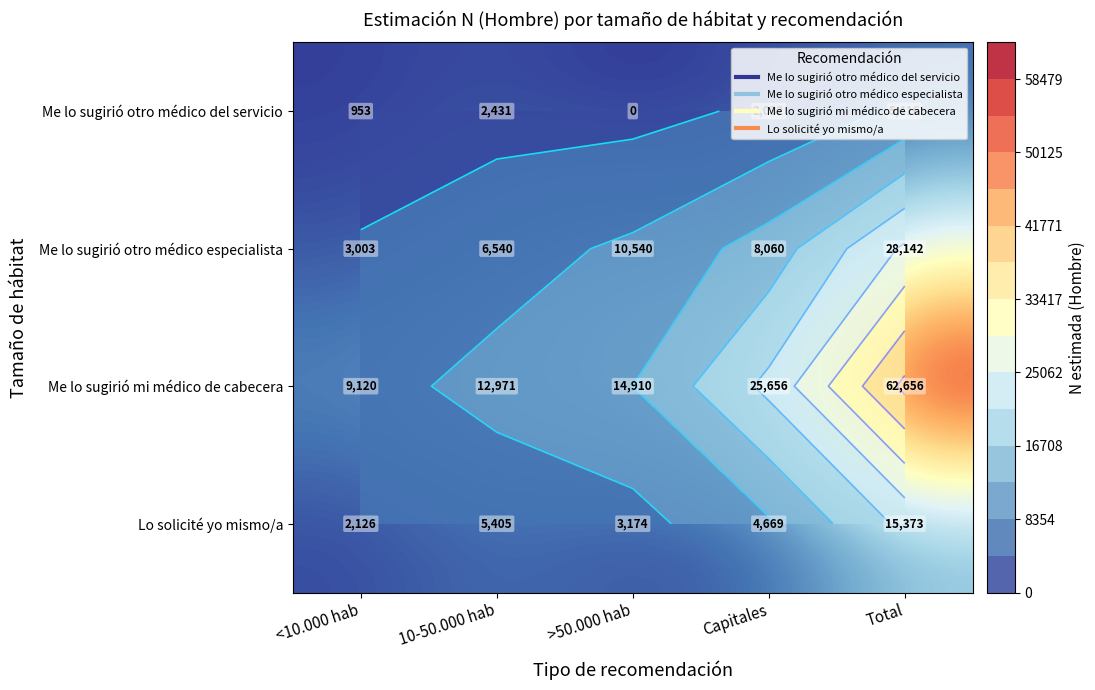

At which label does Me lo sugirió otro médico del servicio first exceed 2032?

10-50.000 hab